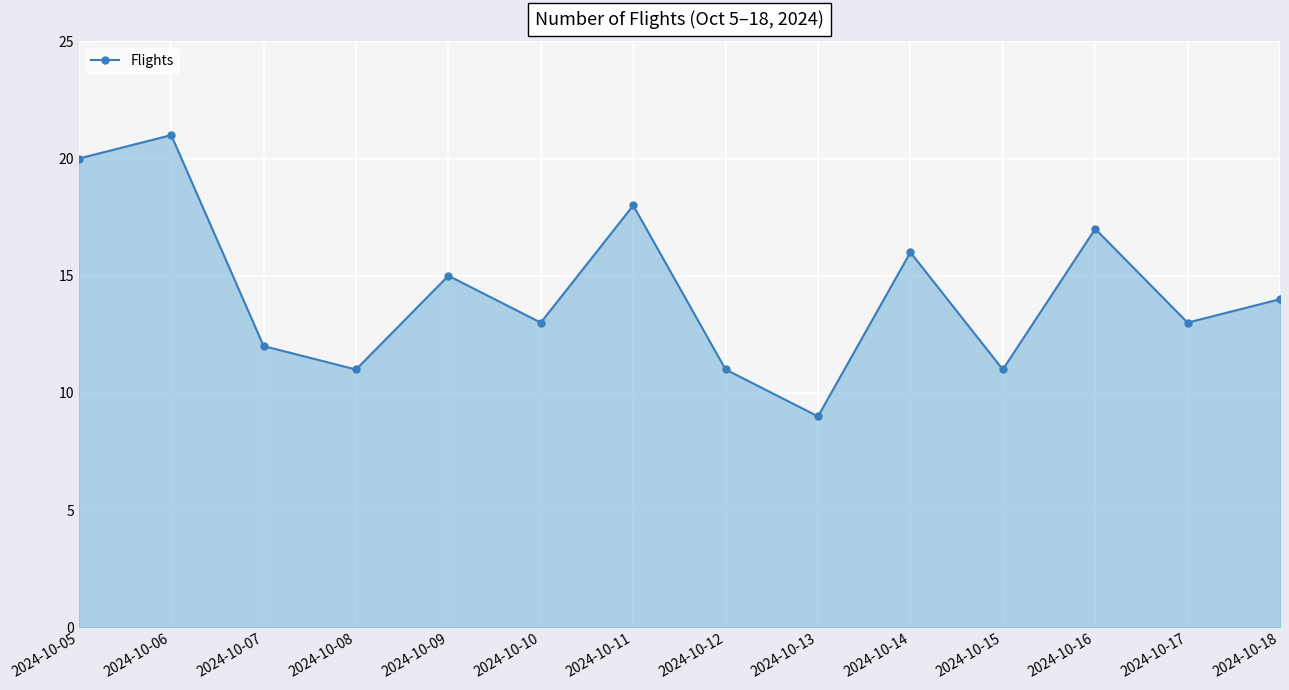

What is the ratio of the value at 2024-10-09 to the value at 2024-10-13?

1.7